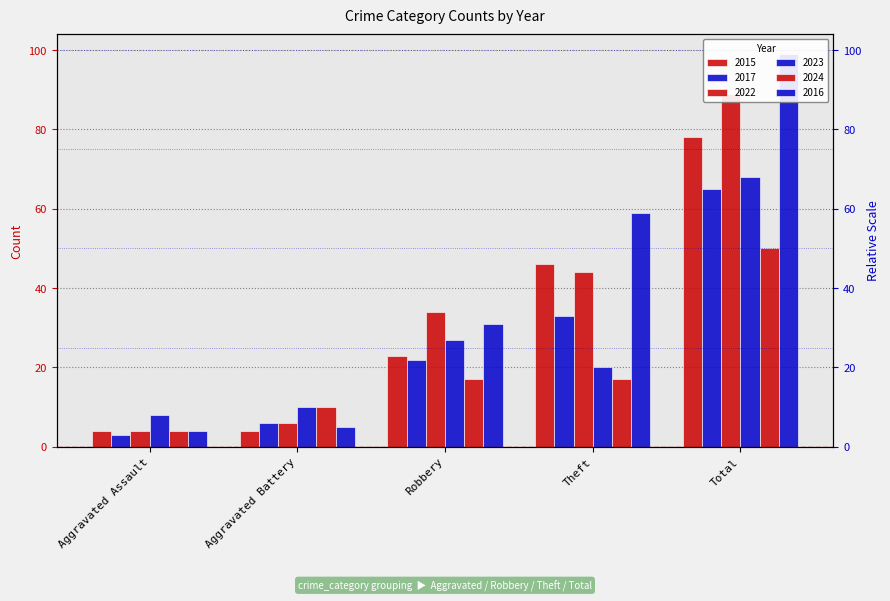

At which label does 2023 first exceed 20?

Robbery